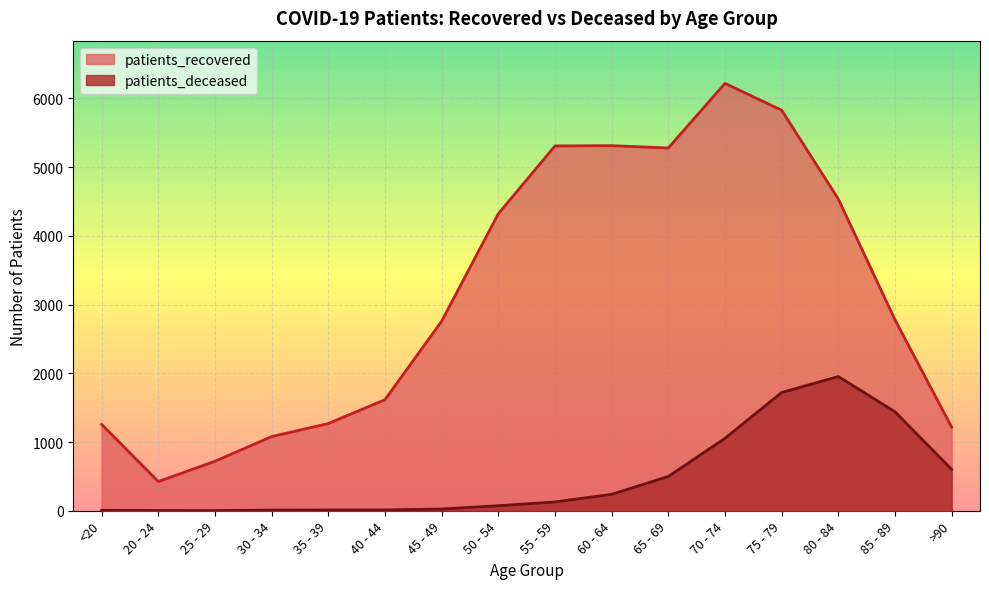

What position from the left is <20?

1